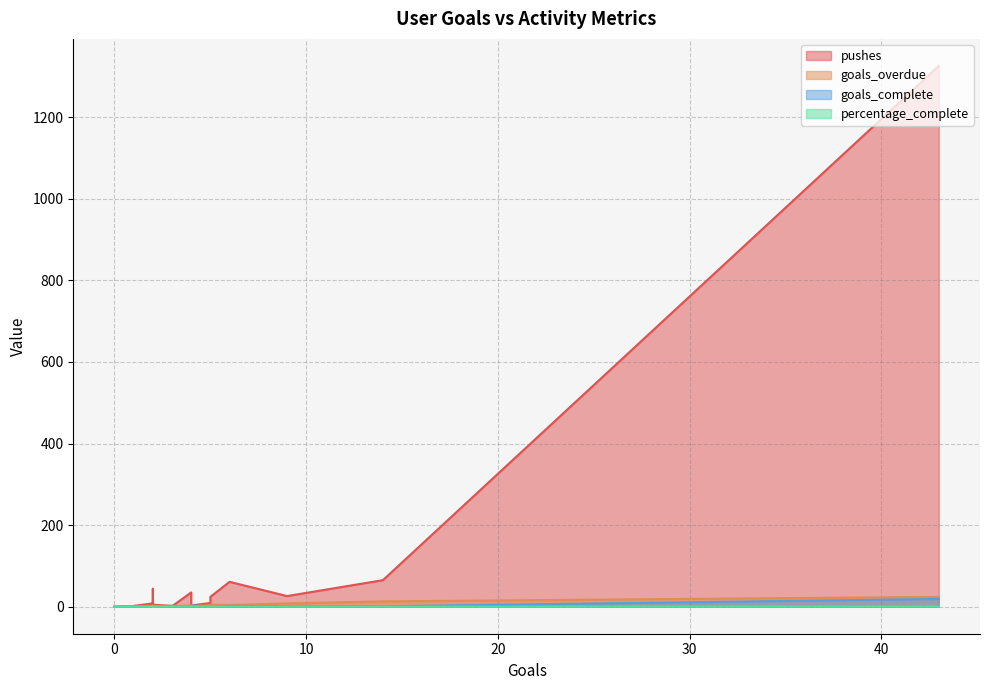

The goals_complete series shows 10.2 at 5. True or false?

False